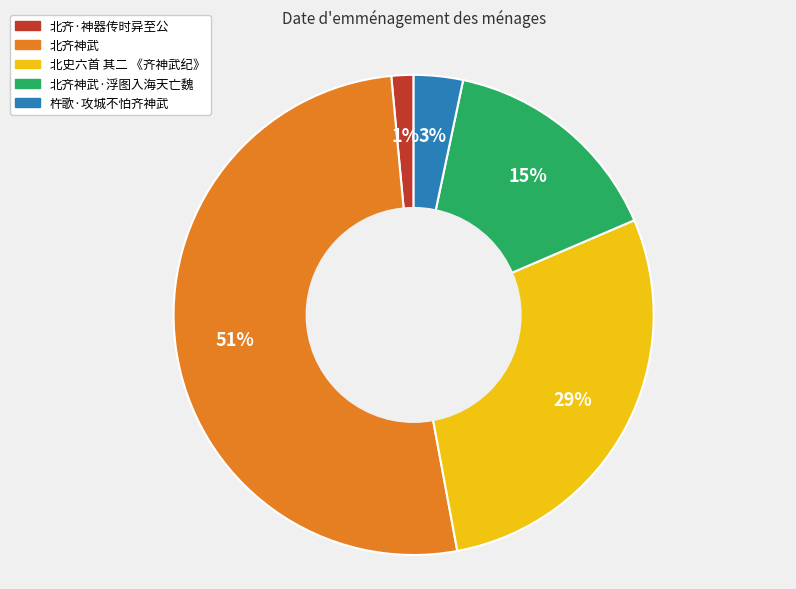

Does 北史六首 其二 《齐神武纪》 represent more than half of the total?

No